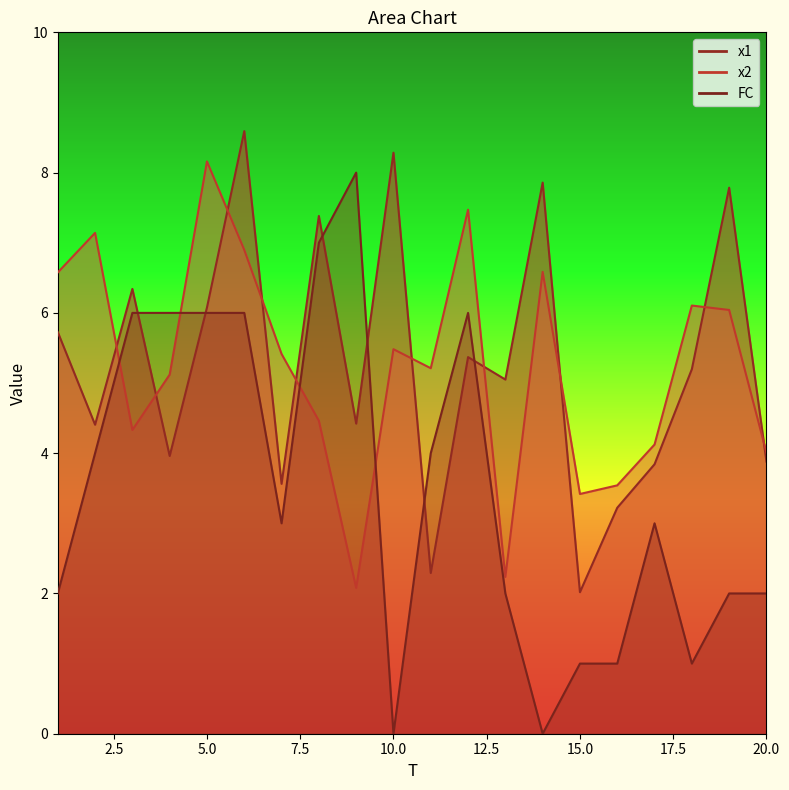

Count the number of categories in the chart.

20